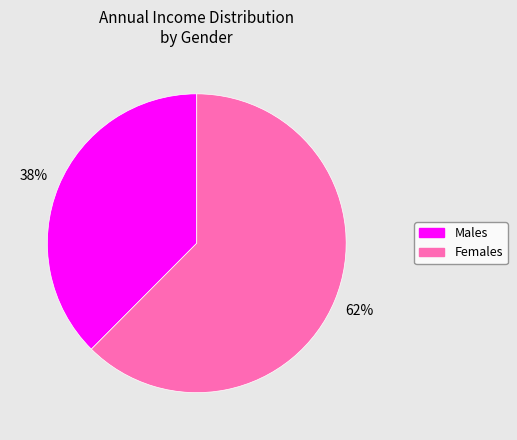

To the nearest percent, what is the average slice percentage?

50%